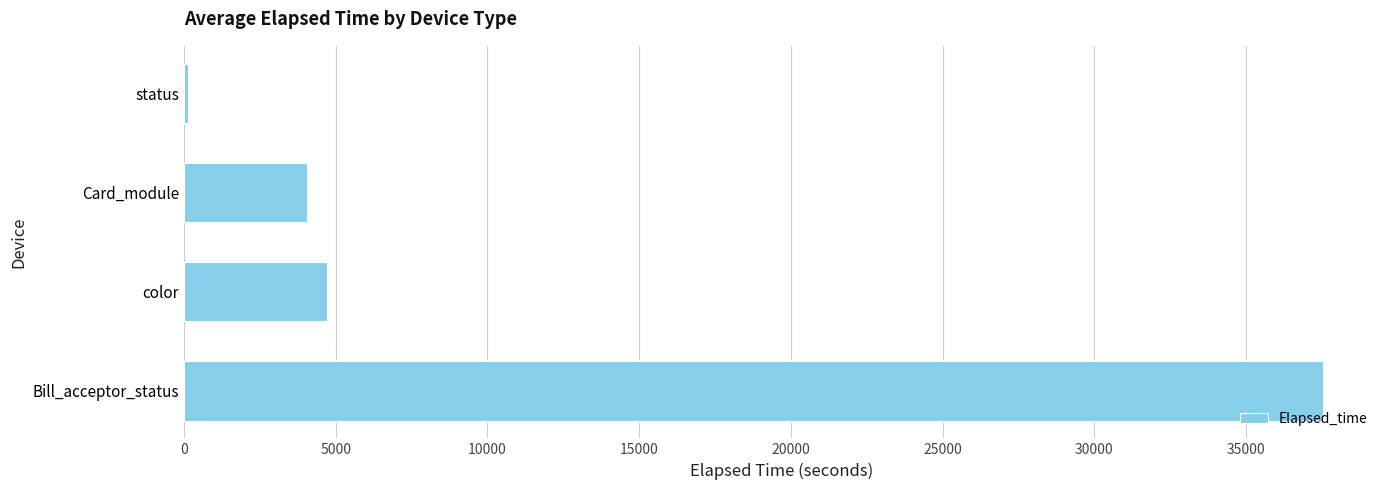

What is the smallest value displayed?

120.0